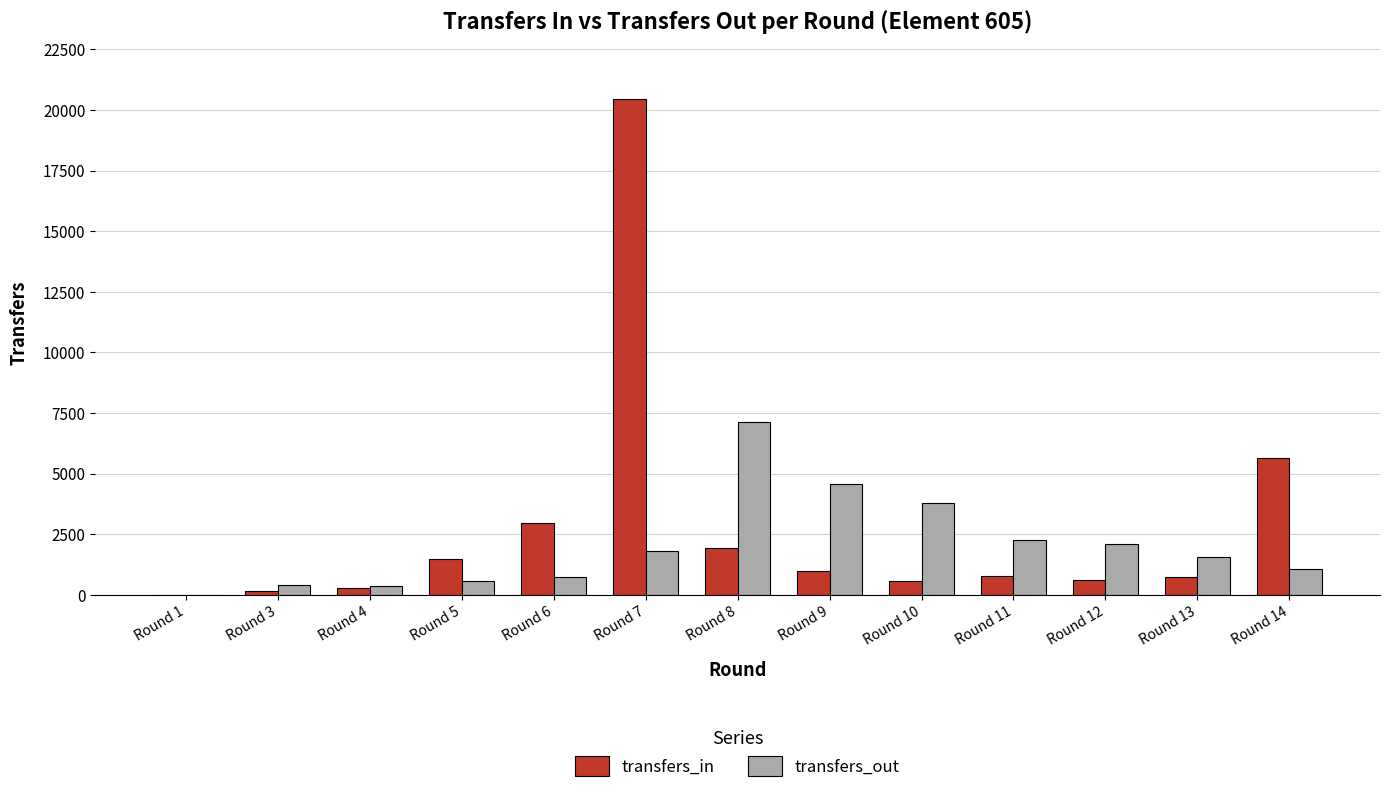

Between Round 1 and Round 12, which series saw the biggest shift?

transfers_out